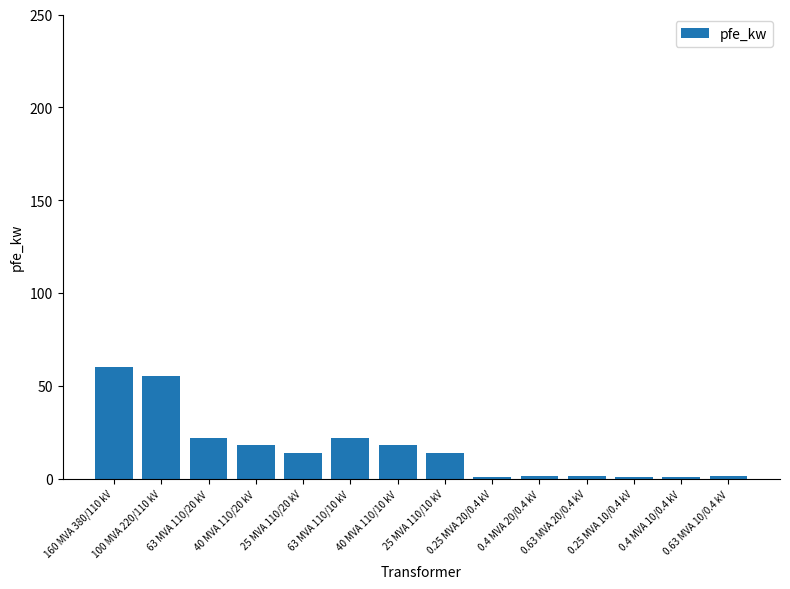

What is the maximum value shown in the chart?

60.0